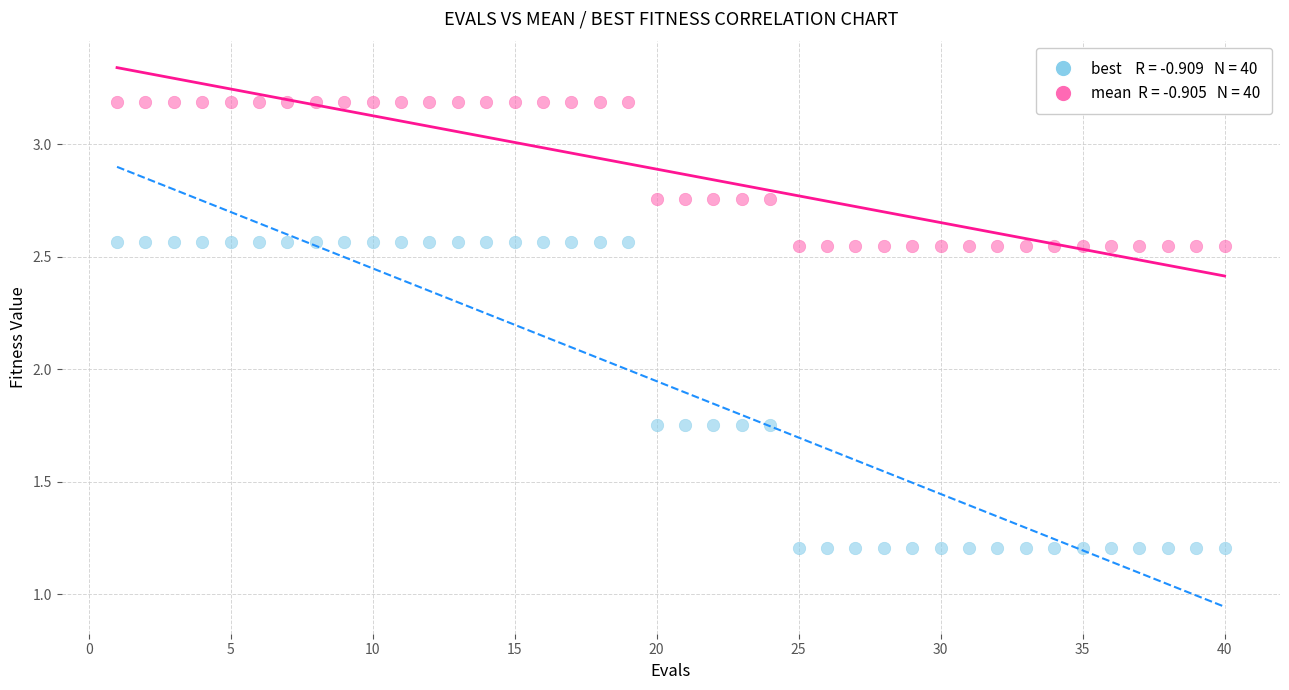

Across all data points, what is the range of Y values (max minus min)?

2.0